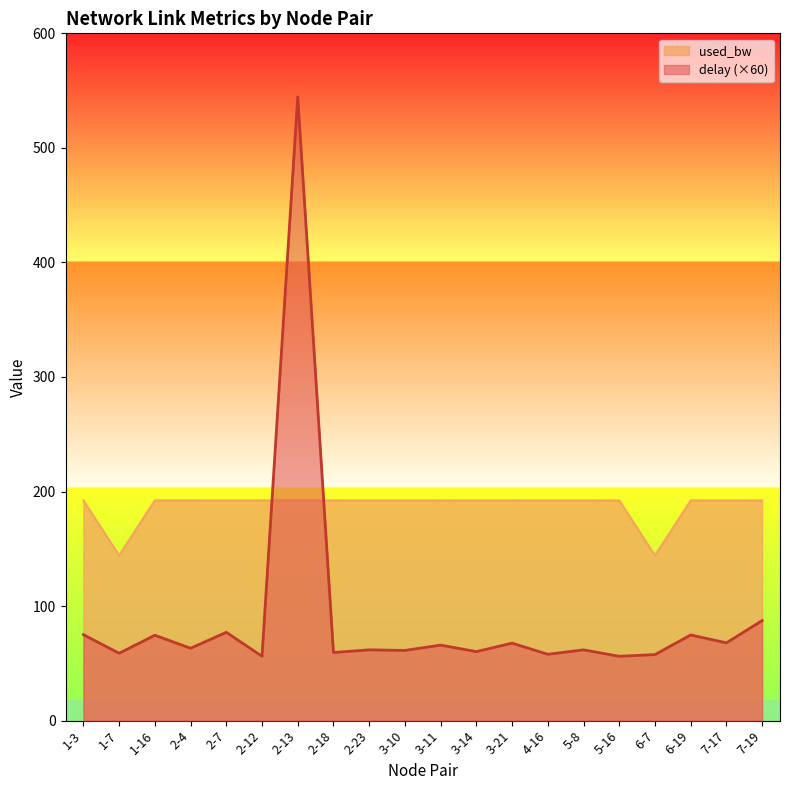

Where is the first local minimum for delay?

1-7